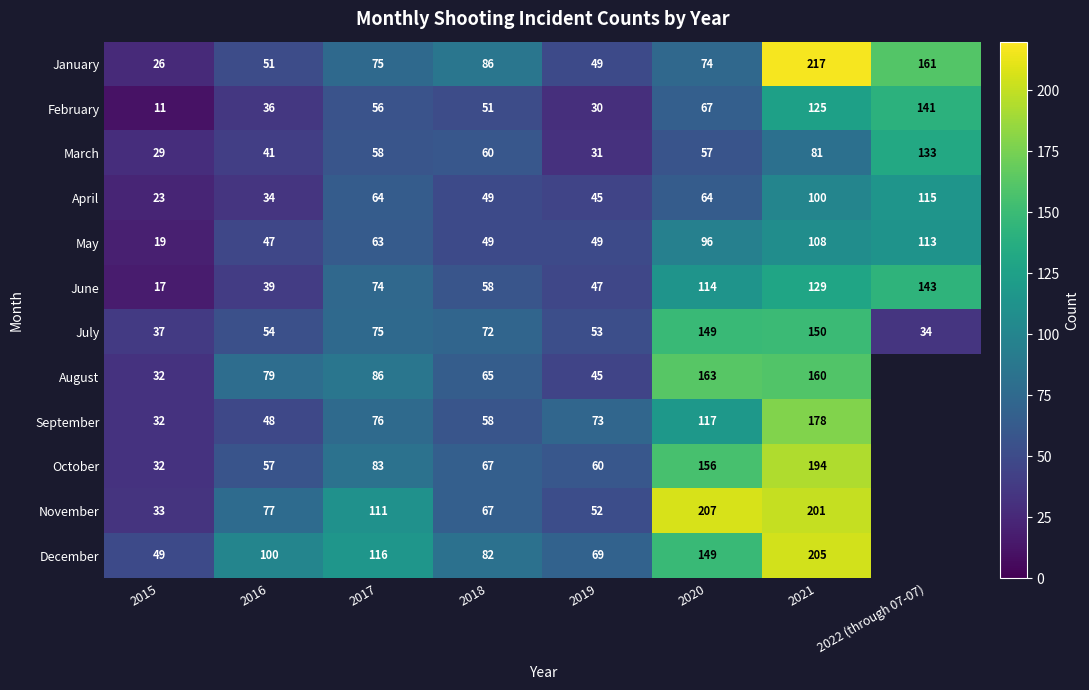

Where is June nearest to the value 80?

2017